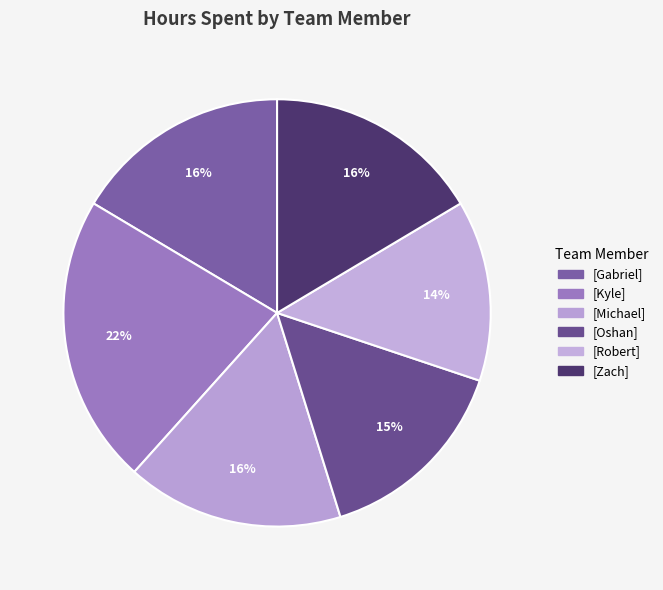

Which slice is the largest?

Kyle